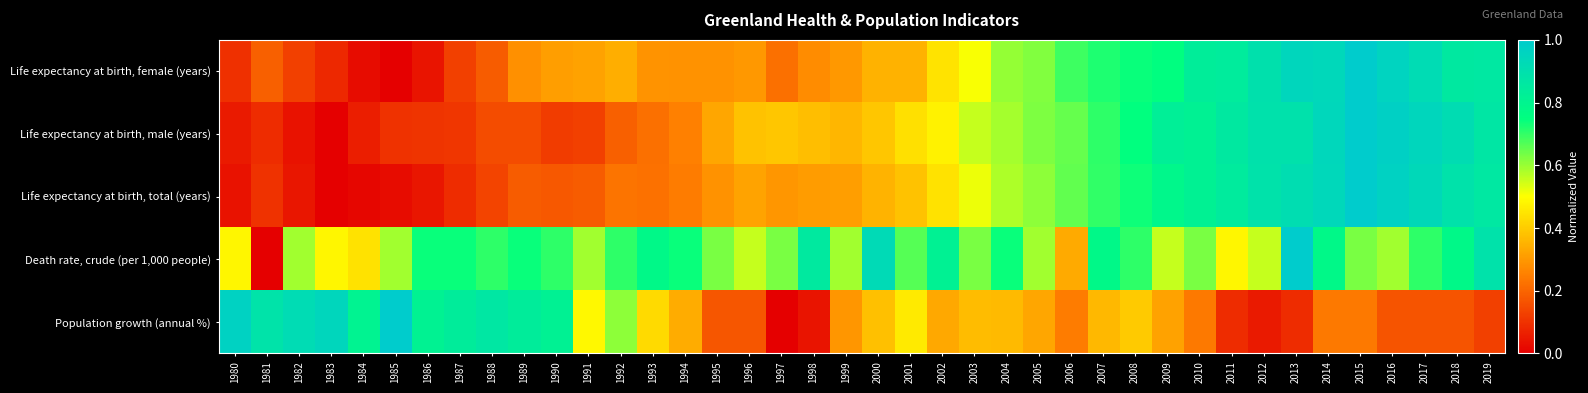

Reading left to right, list all the values displayed in this chart.

Life expectancy at birth, female (years): 1980=0.1	1981=0.2	1982=0.1	1983=0.1	1984=0.0	1985=0.0	1986=0.0	1987=0.1	1988=0.2	1989=0.3	1990=0.3	1991=0.3	1992=0.3	1993=0.3	1994=0.3	1995=0.3	1996=0.3	1997=0.2	1998=0.3	1999=0.3	2000=0.4	2001=0.3	2002=0.4	2003=0.5	2004=0.6	2005=0.6	2006=0.7	2007=0.7	2008=0.7	2009=0.8	2010=0.8	2011=0.8	2012=0.9	2013=0.9	2014=0.9	2015=1.0	2016=1.0	2017=0.9	2018=0.9	2019=0.9
Life expectancy at birth, male (years): 1980=0.1	1981=0.1	1982=0.0	1983=0.0	1984=0.1	1985=0.1	1986=0.1	1987=0.1	1988=0.2	1989=0.2	1990=0.1	1991=0.1	1992=0.2	1993=0.2	1994=0.3	1995=0.3	1996=0.4	1997=0.4	1998=0.4	1999=0.4	2000=0.4	2001=0.4	2002=0.5	2003=0.6	2004=0.6	2005=0.6	2006=0.6	2007=0.7	2008=0.7	2009=0.8	2010=0.8	2011=0.9	2012=0.9	2013=0.9	2014=0.9	2015=1.0	2016=1.0	2017=0.9	2018=0.9	2019=0.9
Life expectancy at birth, total (years): 1980=0.0	1981=0.1	1982=0.0	1983=0.0	1984=0.0	1985=0.0	1986=0.0	1987=0.1	1988=0.1	1989=0.2	1990=0.2	1991=0.2	1992=0.2	1993=0.2	1994=0.2	1995=0.3	1996=0.3	1997=0.3	1998=0.3	1999=0.3	2000=0.4	2001=0.4	2002=0.4	2003=0.5	2004=0.6	2005=0.6	2006=0.7	2007=0.7	2008=0.7	2009=0.8	2010=0.8	2011=0.8	2012=0.9	2013=0.9	2014=0.9	2015=1.0	2016=1.0	2017=0.9	2018=0.9	2019=0.9
Death rate, crude (per 1,000 people): 1980=0.5	1981=0.0	1982=0.6	1983=0.5	1984=0.4	1985=0.6	1986=0.7	1987=0.7	1988=0.7	1989=0.7	1990=0.7	1991=0.6	1992=0.7	1993=0.8	1994=0.7	1995=0.6	1996=0.6	1997=0.6	1998=0.9	1999=0.6	2000=0.9	2001=0.7	2002=0.8	2003=0.6	2004=0.7	2005=0.6	2006=0.3	2007=0.8	2008=0.7	2009=0.6	2010=0.6	2011=0.5	2012=0.6	2013=1.0	2014=0.8	2015=0.6	2016=0.6	2017=0.7	2018=0.8	2019=0.9
Population growth (annual %): 1980=1.0	1981=0.9	1982=0.9	1983=0.9	1984=0.8	1985=1.0	1986=0.8	1987=0.8	1988=0.9	1989=0.8	1990=0.8	1991=0.5	1992=0.6	1993=0.4	1994=0.3	1995=0.2	1996=0.2	1997=0.0	1998=0.0	1999=0.3	2000=0.4	2001=0.5	2002=0.3	2003=0.4	2004=0.4	2005=0.3	2006=0.2	2007=0.4	2008=0.4	2009=0.3	2010=0.2	2011=0.1	2012=0.1	2013=0.1	2014=0.2	2015=0.2	2016=0.2	2017=0.2	2018=0.2	2019=0.1